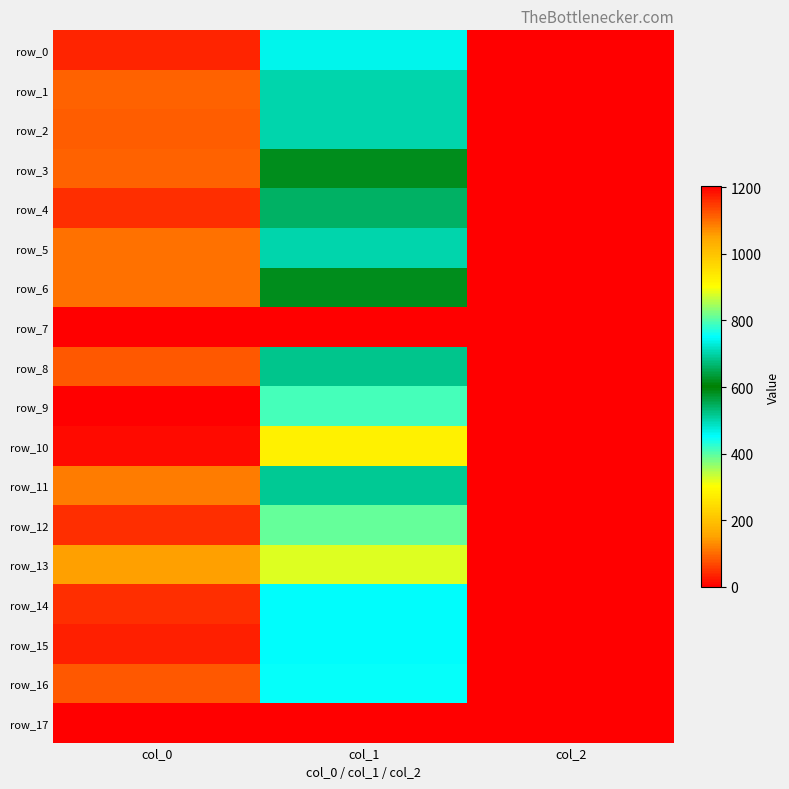

The row_15 series shows 1635.3 at col_0. True or false?

False